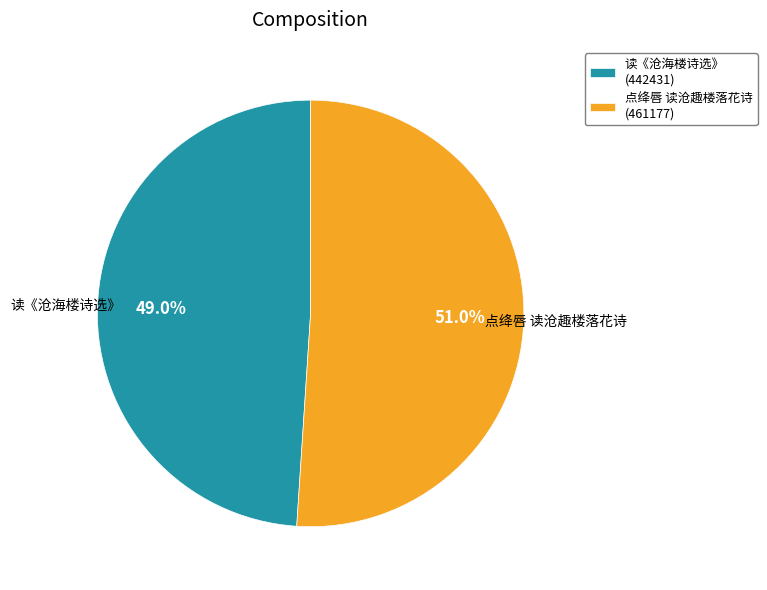

Is the sum of 点绛唇 读沧趣楼落花诗 and 读《沧海楼诗选》 greater than half?

Yes